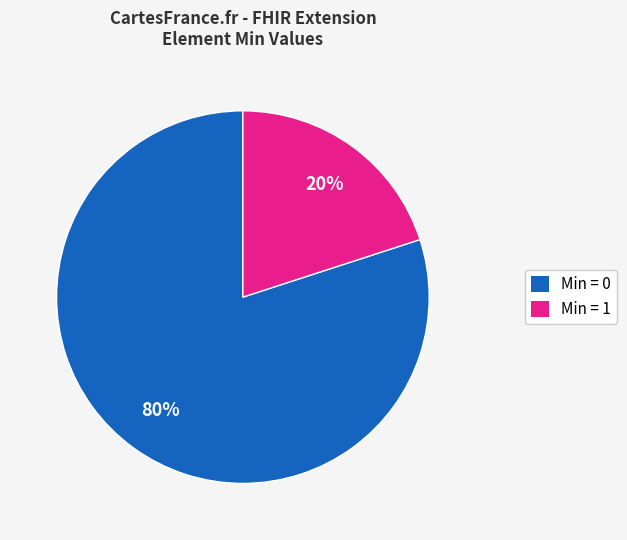

To the nearest percent, what is the average slice percentage?

50%